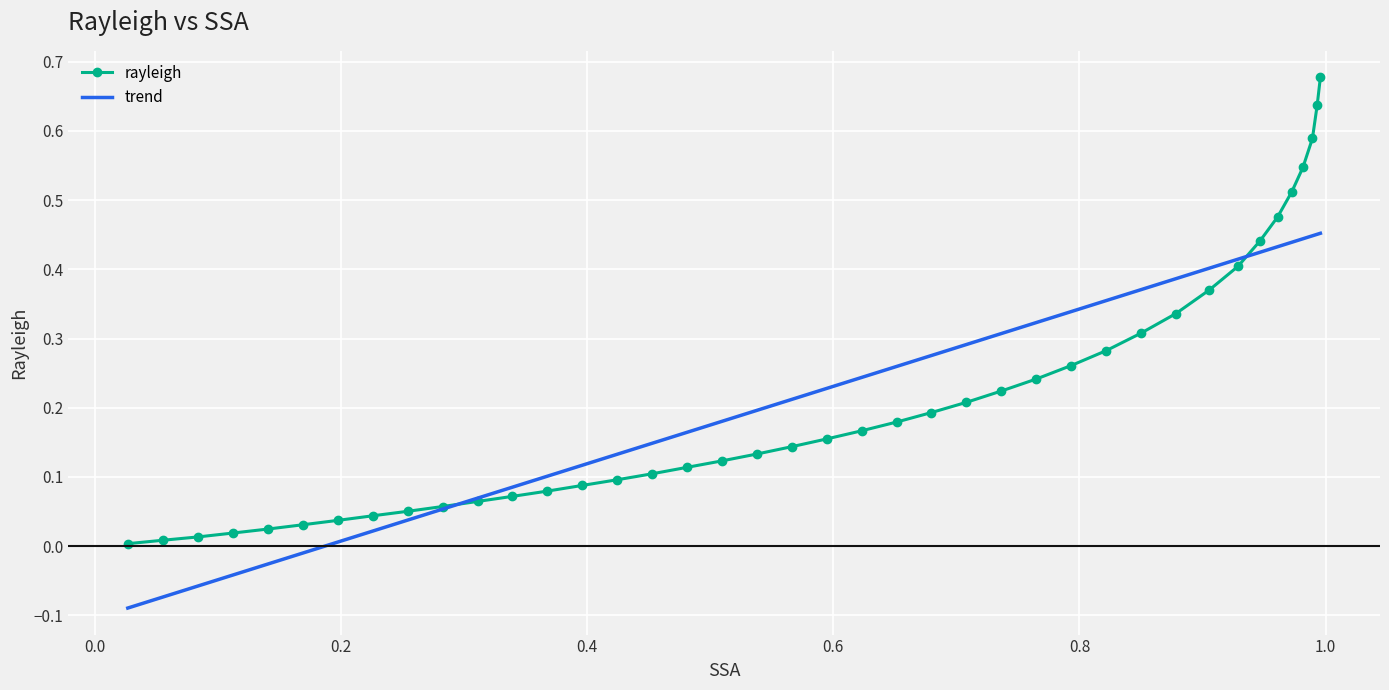

Which series has the largest range (max minus min)?

rayleigh